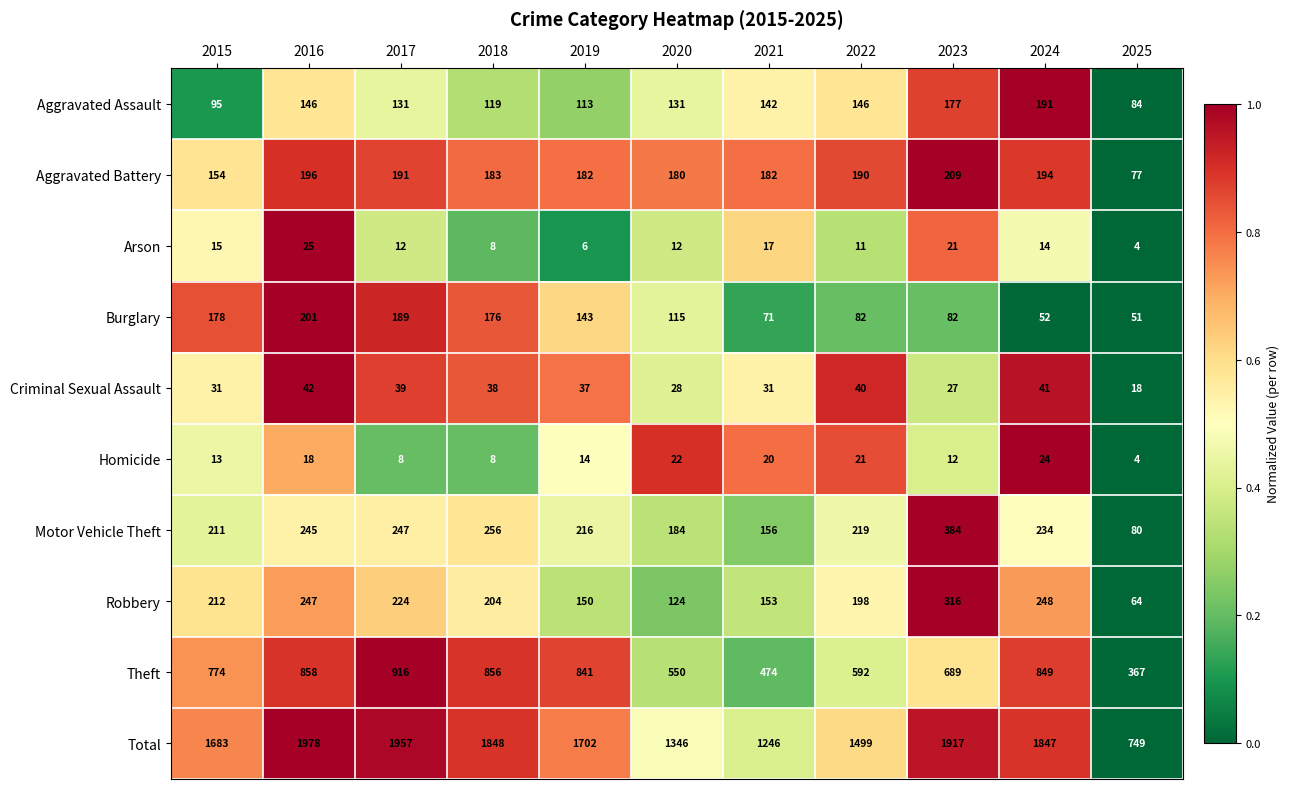

At which label does Total first exceed 1702?

2016